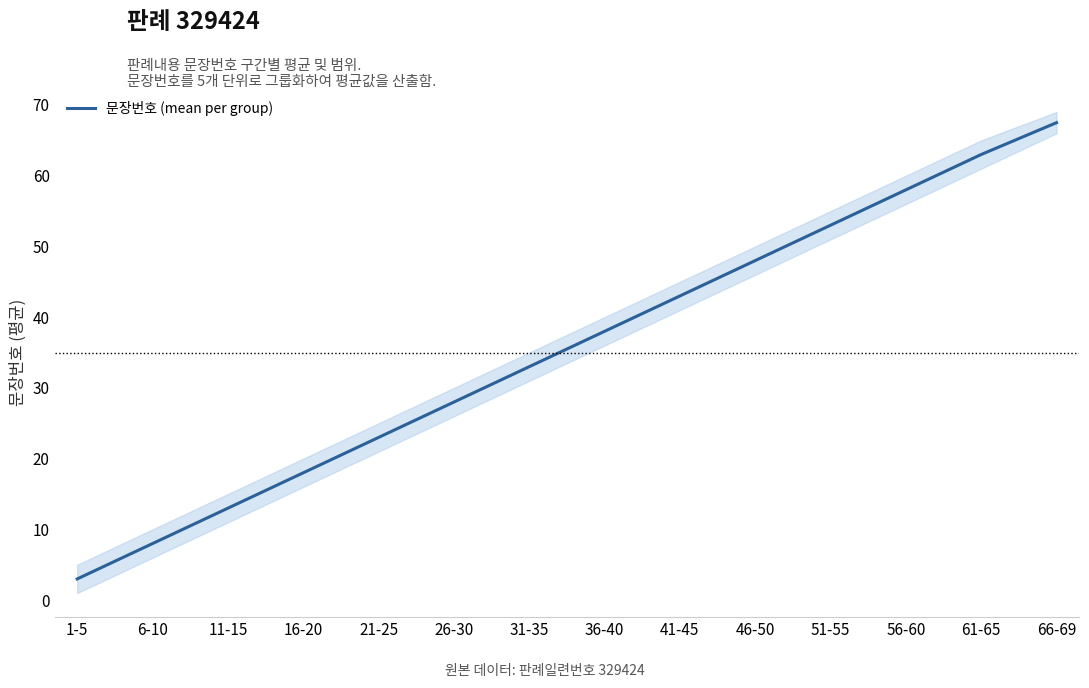

Where does the data first go above 38?

41-45